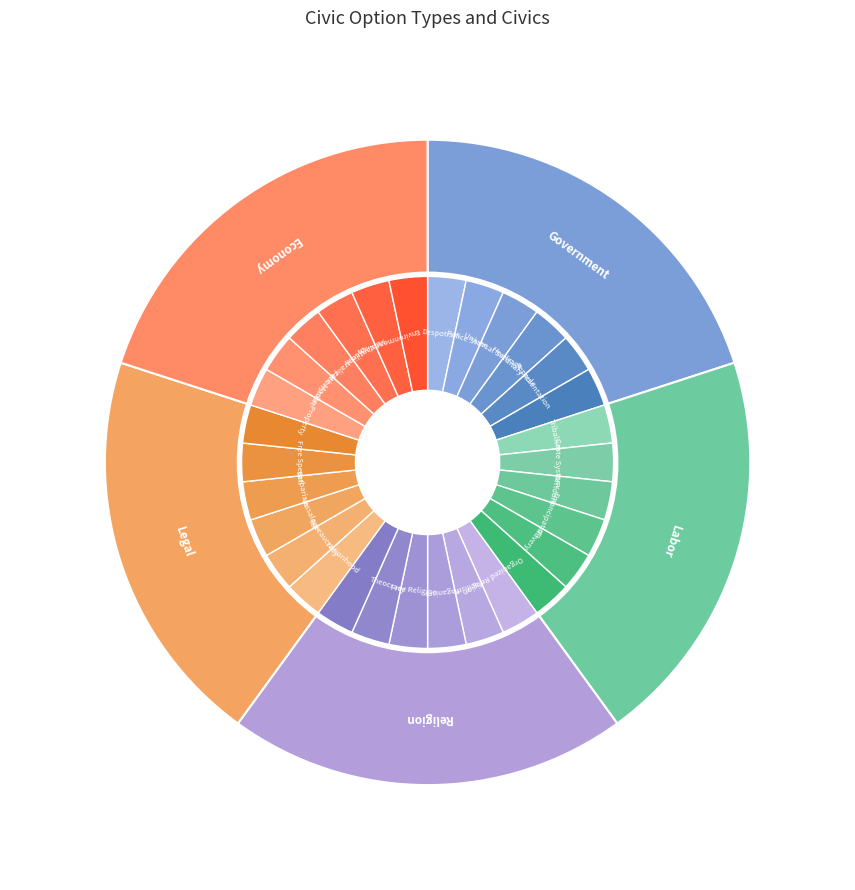

Is it true that CIVICOPTION_LEGAL is 7% of the pie?

False